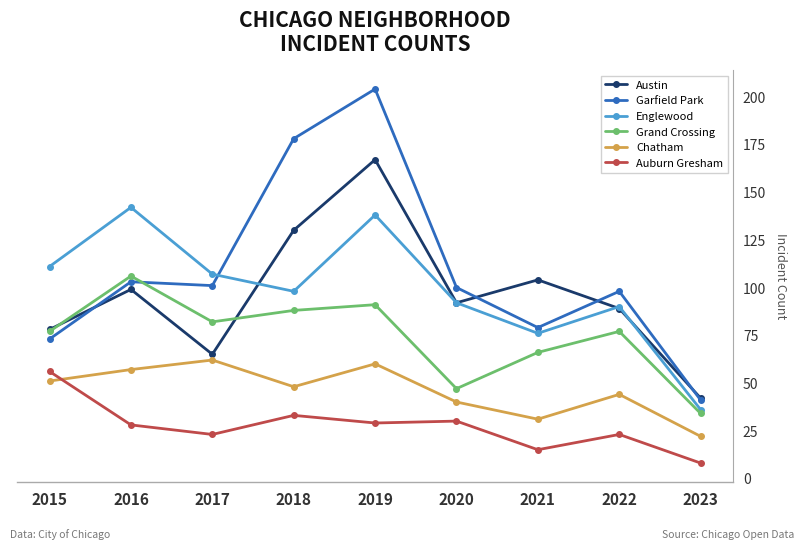

Which category has the highest value in the Auburn Gresham series?

2015